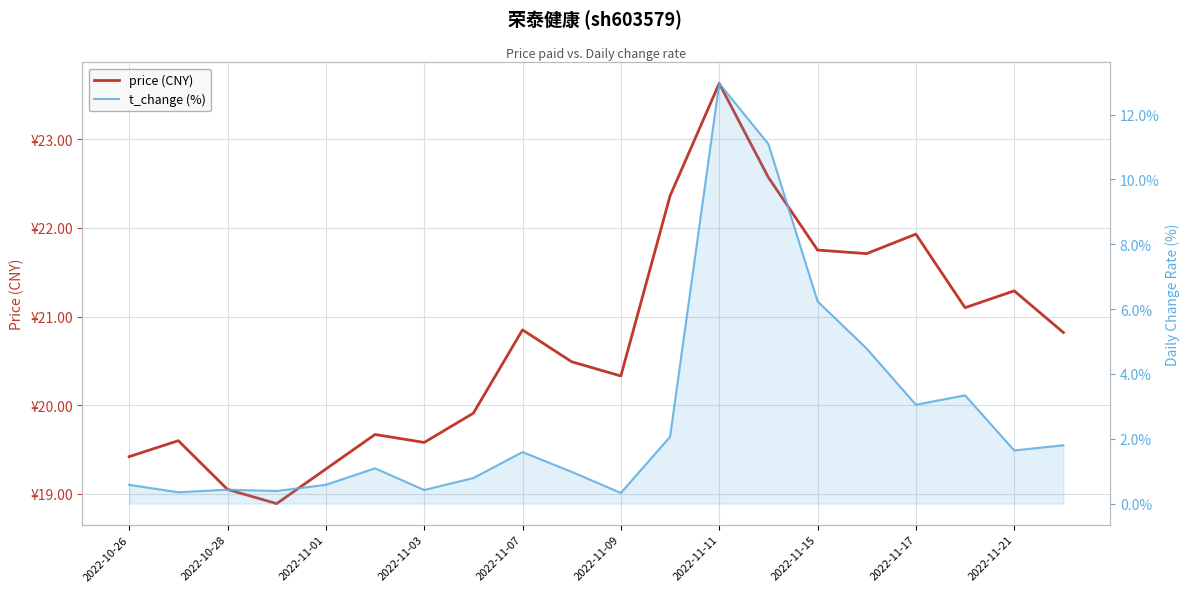

What is the maximum value for t_change (%)?

13.0